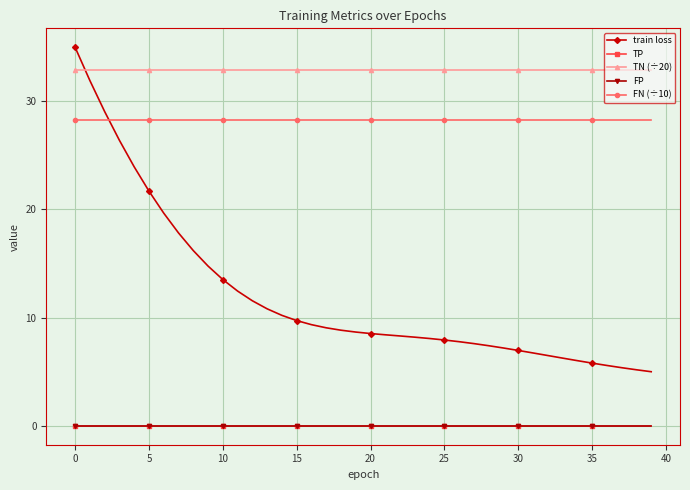

How many lines are shown in the chart?

5